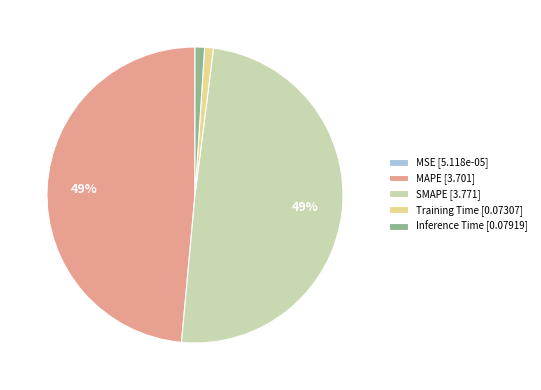

Combined, do MAPE [3.701] and SMAPE [3.771] account for over 50%?

Yes